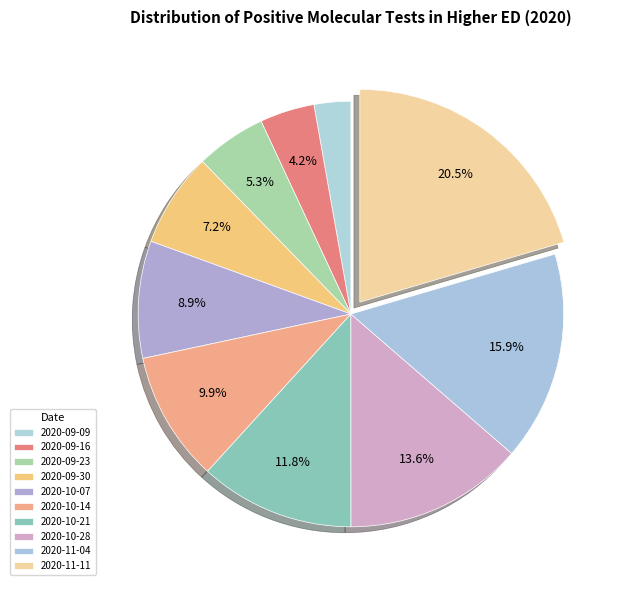

Combined, what portion of the pie is 2020-10-21 and 2020-10-07?

20.7%